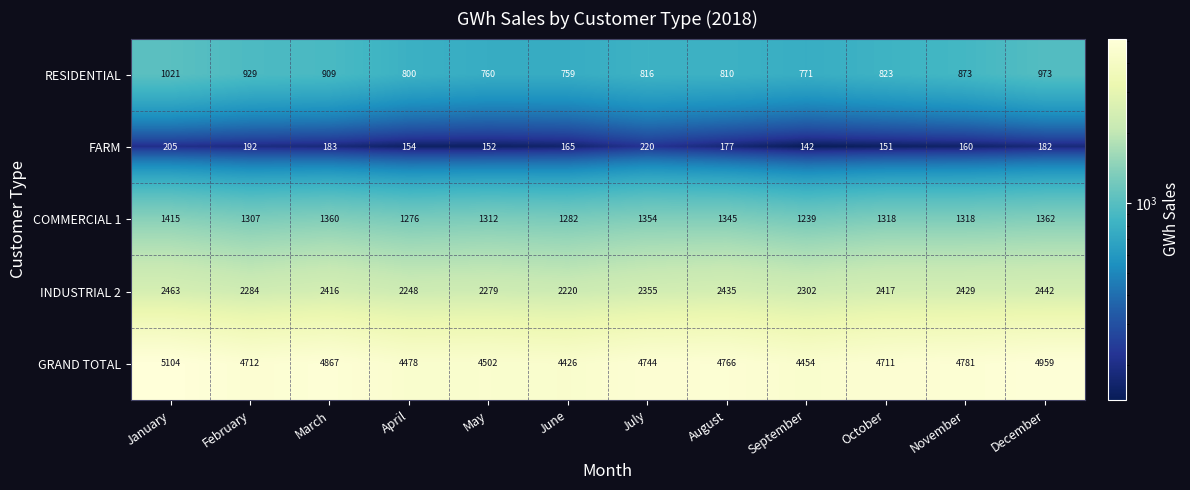

True or false: RESIDENTIAL has a value of 584 at March.

False